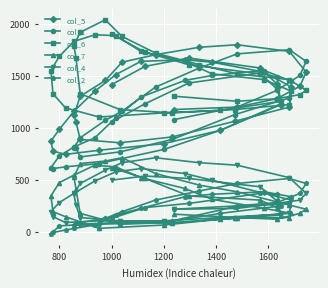

True or false: col_4 has a value of 989 at 16.

False